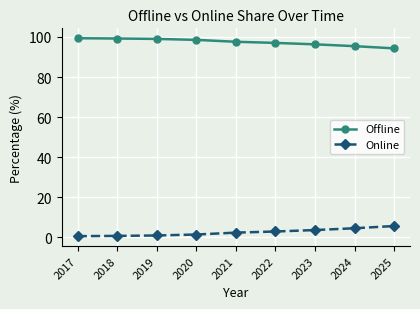

The Online series shows 0.7 at 2017. True or false?

True